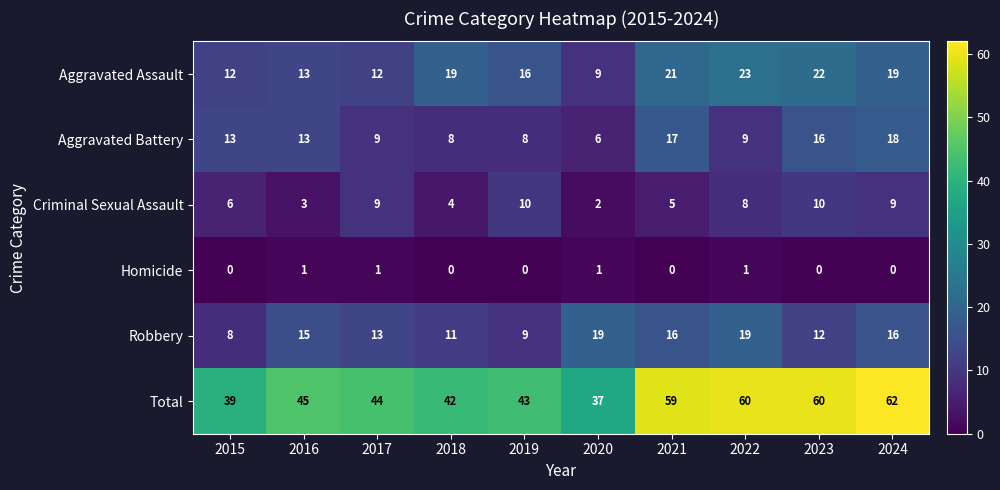

List the series in order of their peak value, lowest first.

Homicide, Criminal Sexual Assault, Aggravated Battery, Robbery, Aggravated Assault, Total